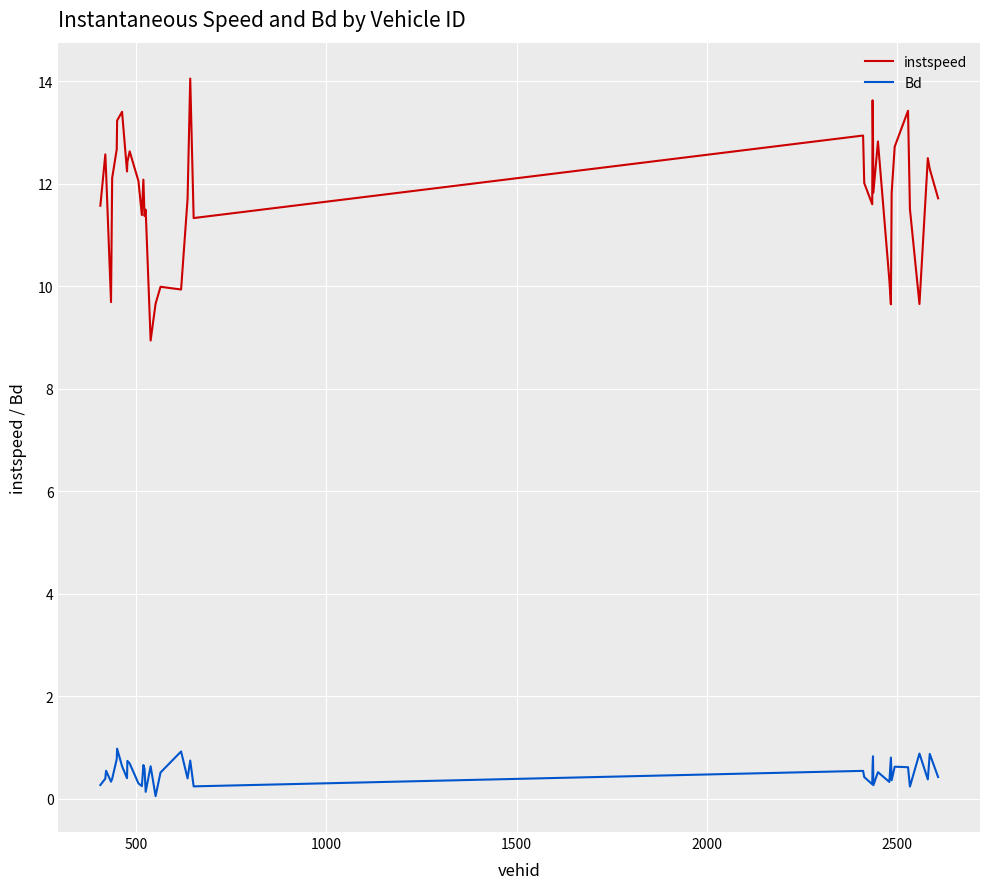

What is the highest value of the Bd series?

1.0